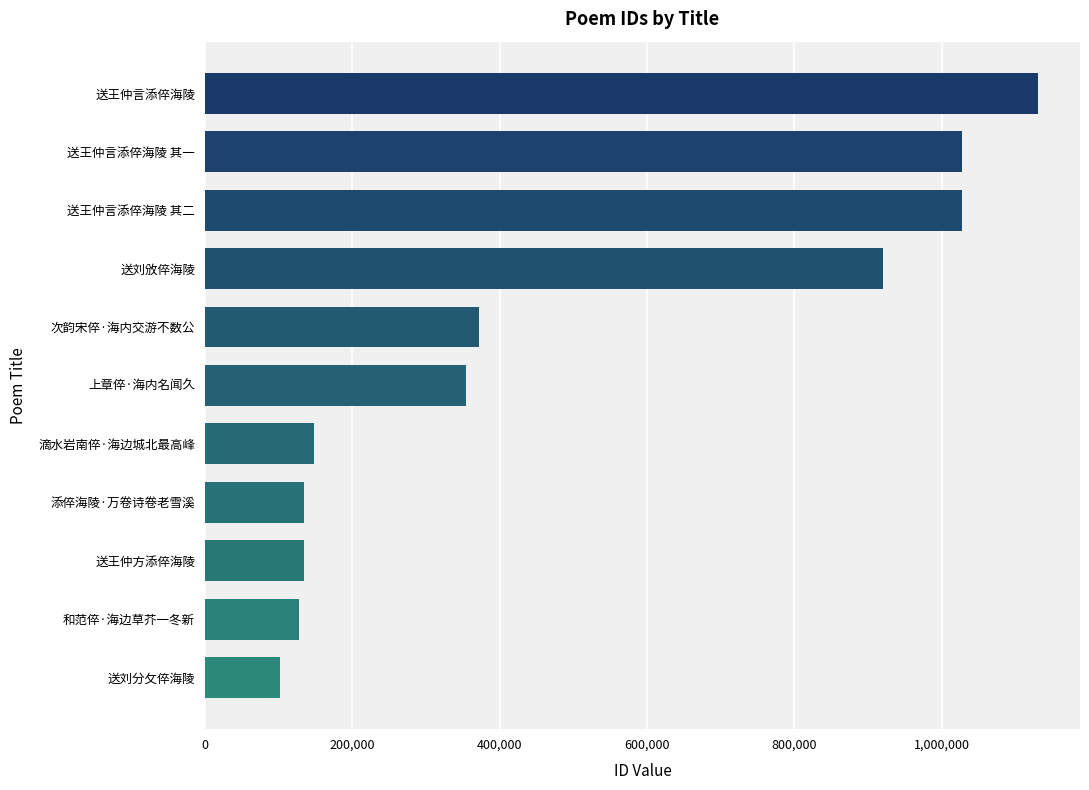

Between 和范倅·海边草芥一冬新 and 送王仲言添倅海陵 其二, which is larger?

送王仲言添倅海陵 其二